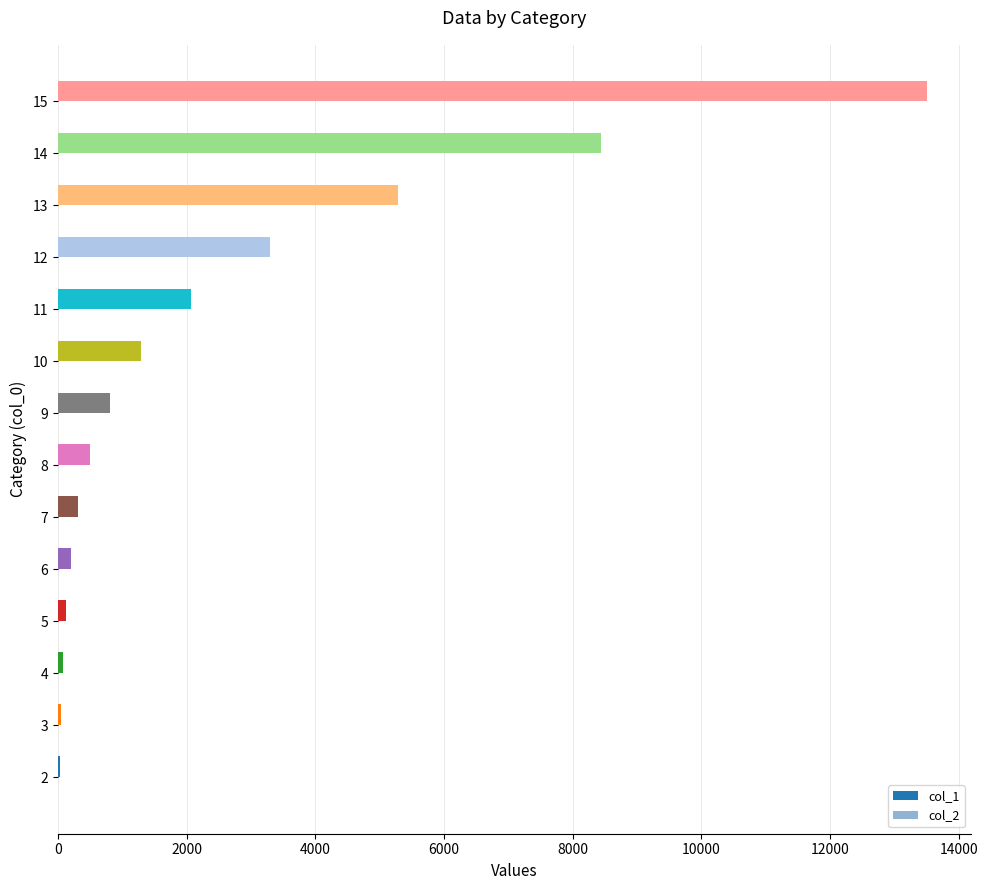

The value of col_1 at 10 is 621.9. True or false?

False